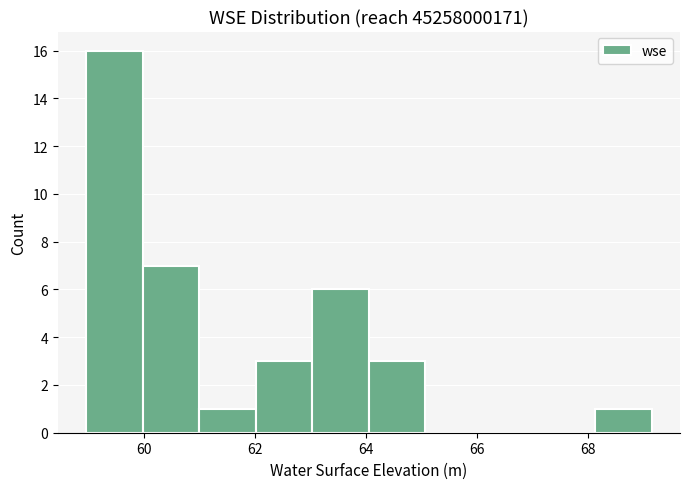

Which range on the x-axis has the tallest bar?

59.0 to 60.0